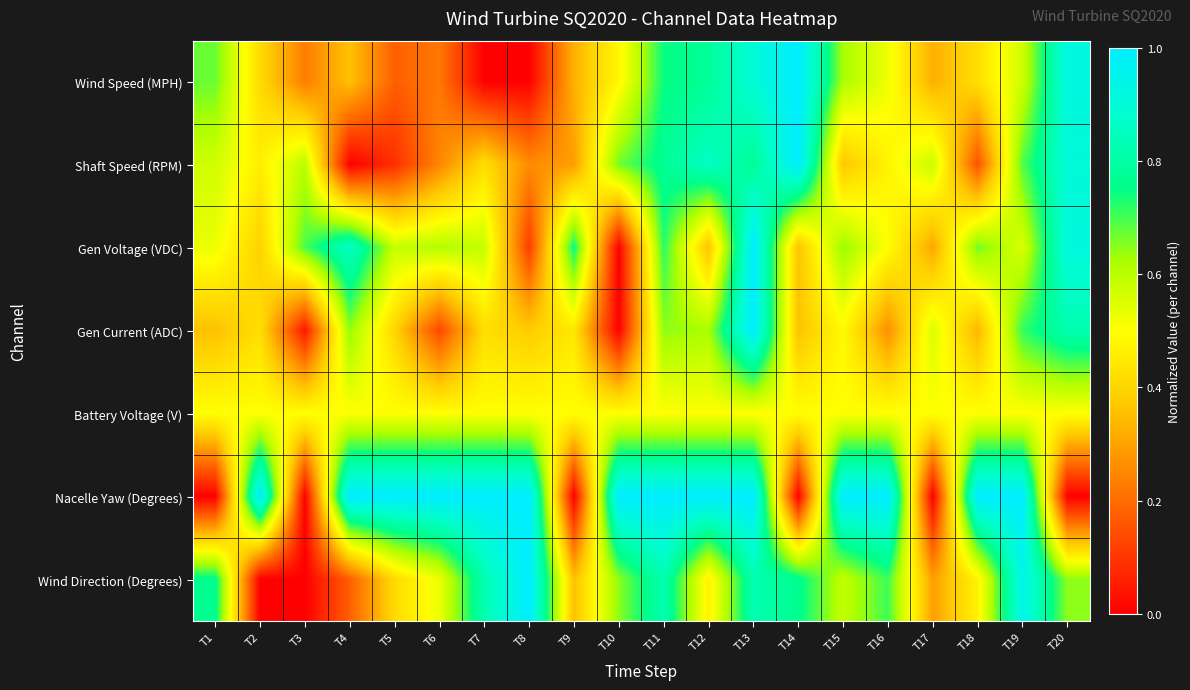

Which has a higher value, T14 or T16?

T14